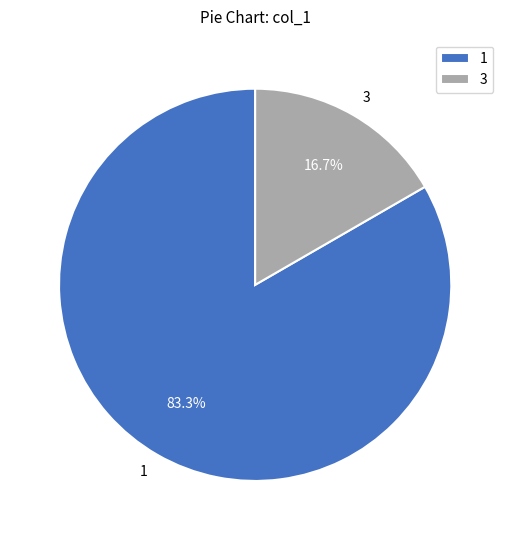

Is the sum of 1 and 3 greater than half?

Yes